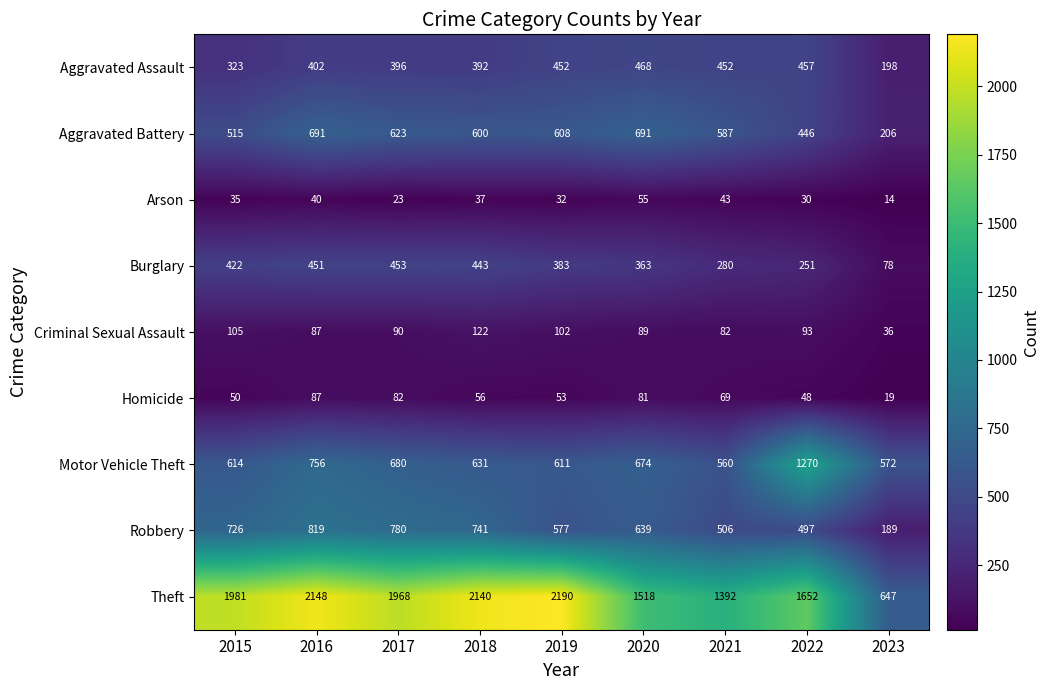

At how many categories does at least one series exceed 1528?

6